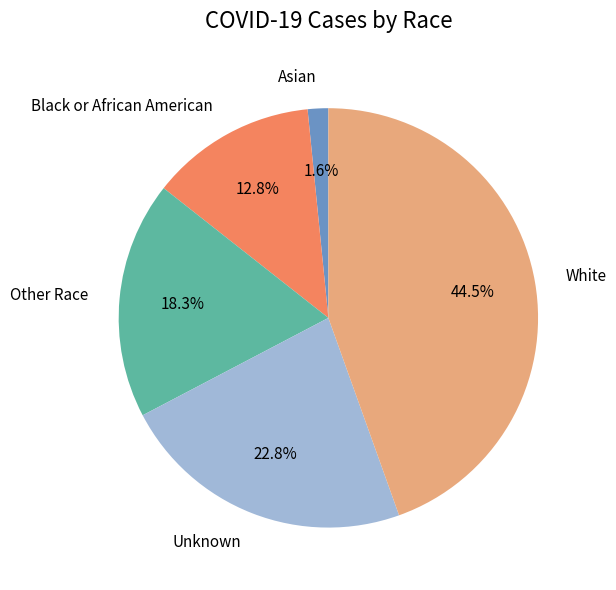

Between Asian and White, which is larger?

White